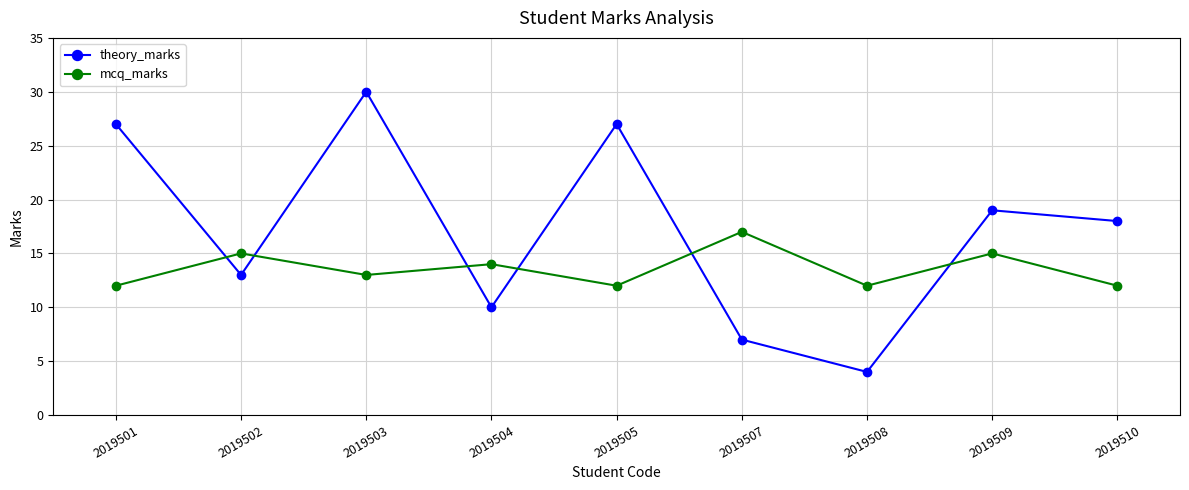

What is the difference between the maximum and second lowest values in the theory_marks series?

23